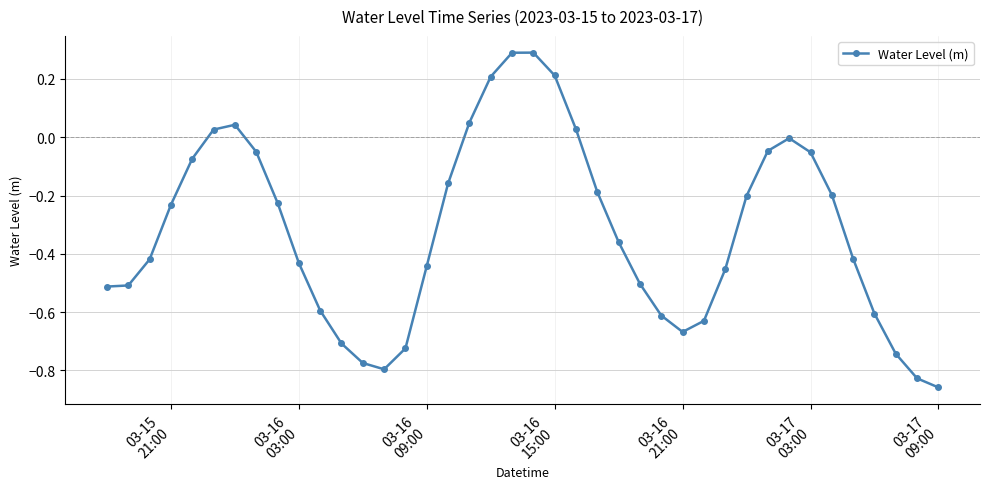

What is the greatest value displayed?

0.3